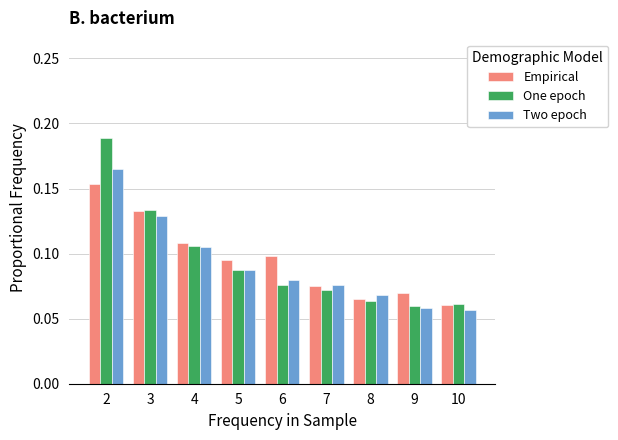

The One epoch series shows 0.0 at 6. True or false?

False